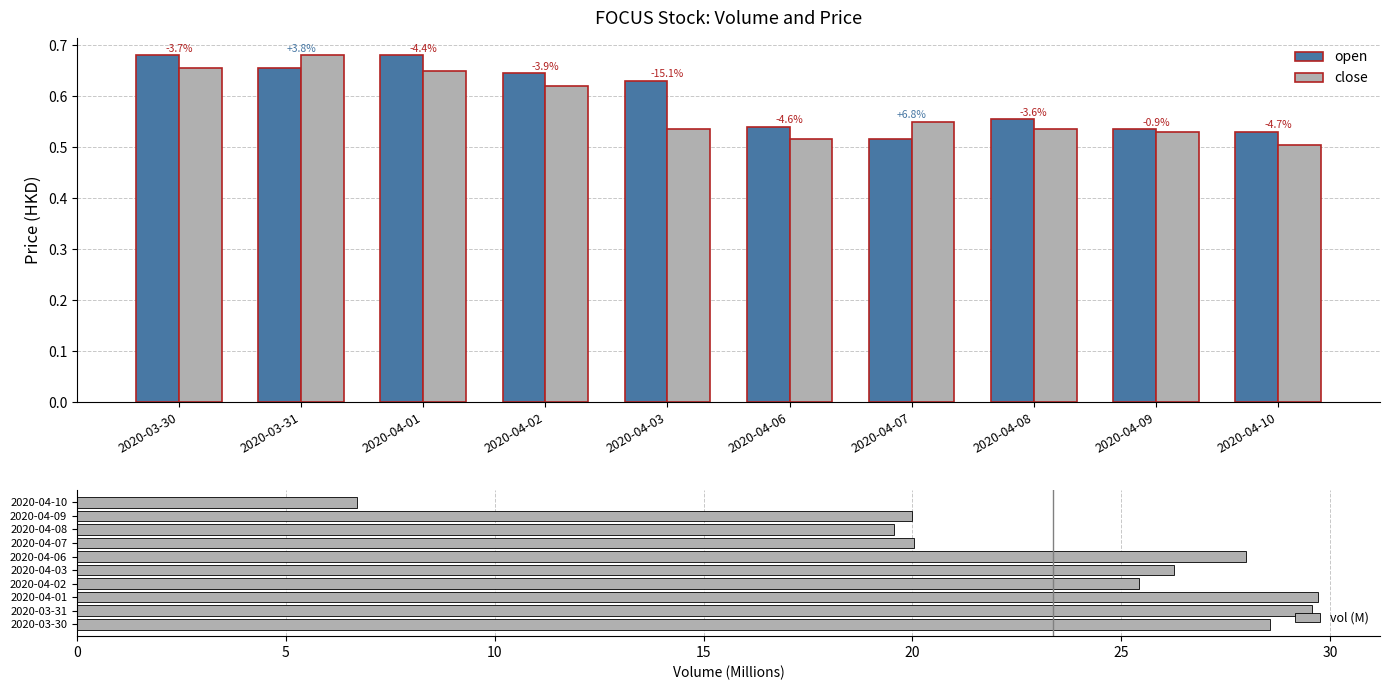

At which label does vol (M) reach its minimum?

2020-04-10